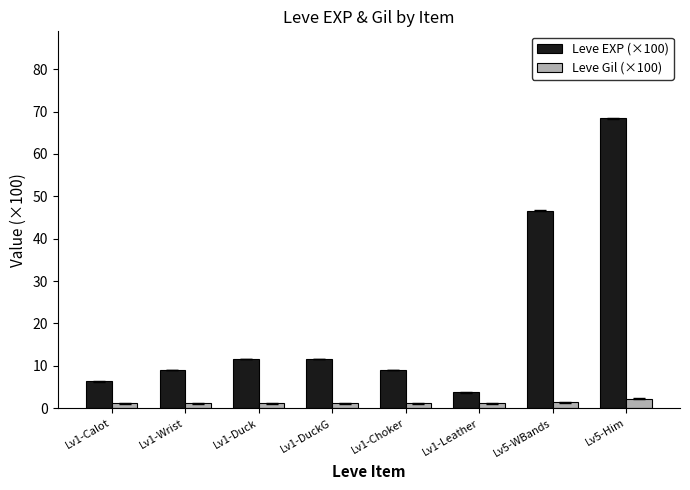

What is the label of the 8th bar from the right?

Lv1-Calot